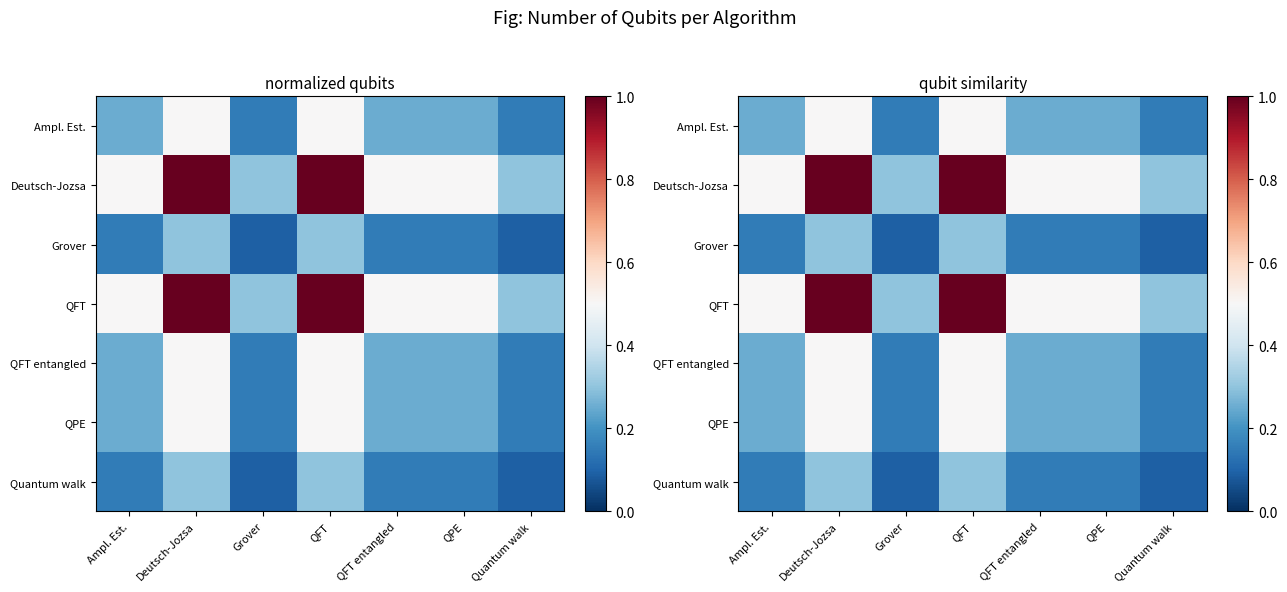

At which category does the chart reach its minimum across all series?

Grover